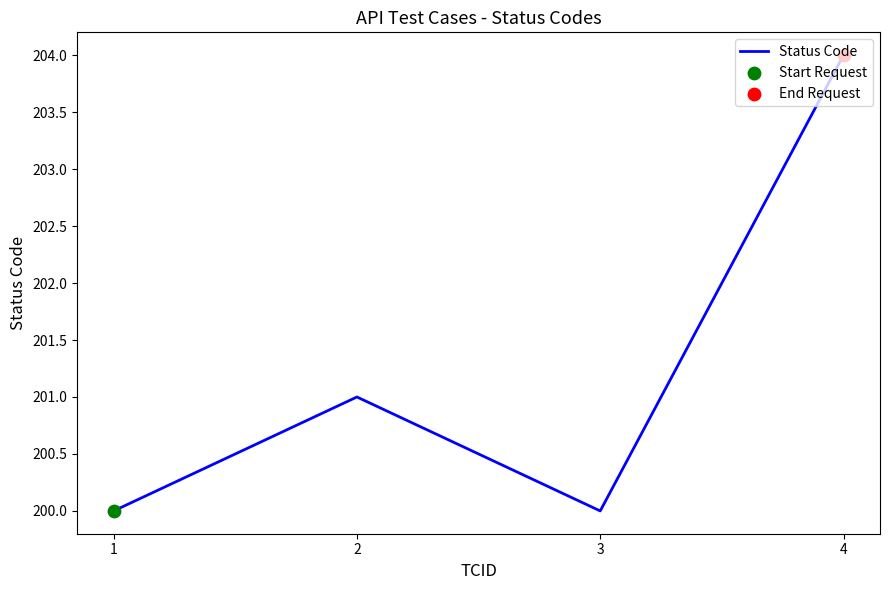

Between 2 and 4, which is larger?

4